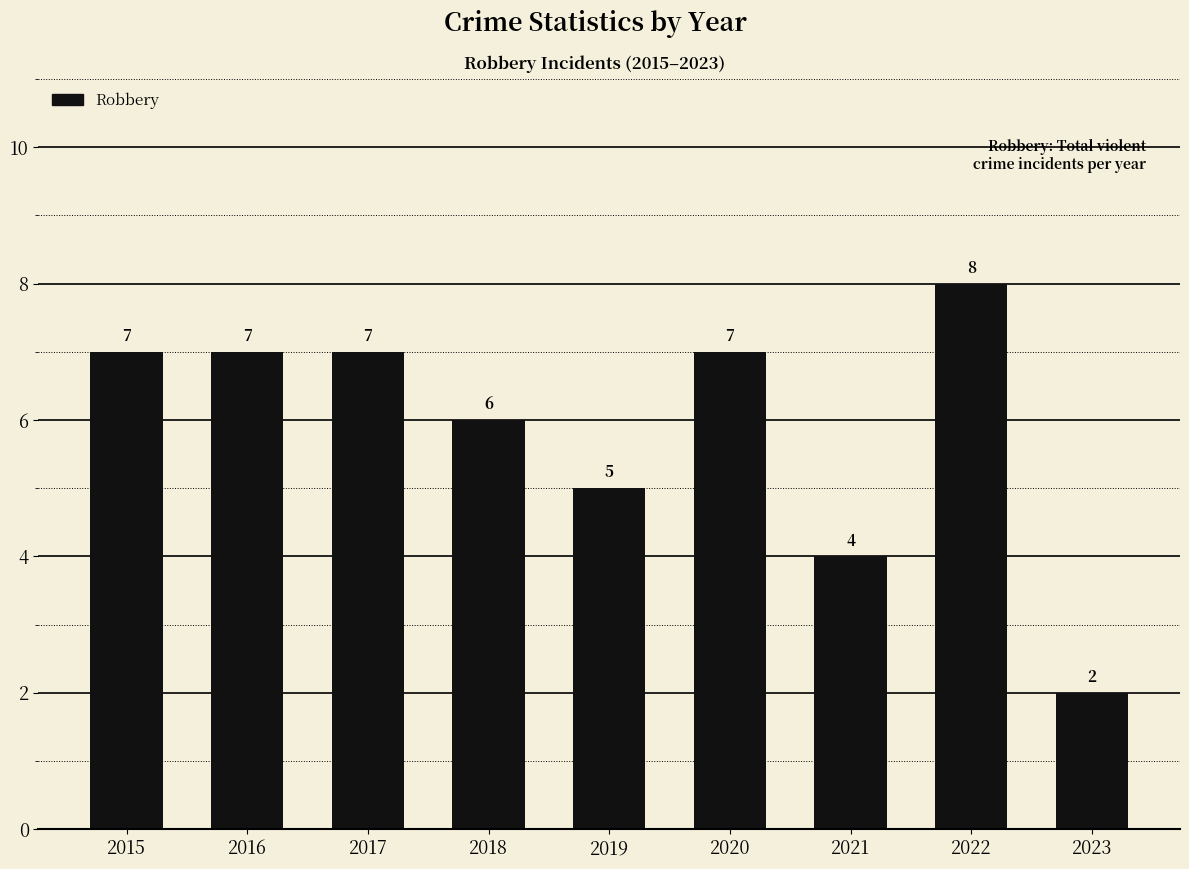

The chart shows a value of 3 at 2016. True or false?

False